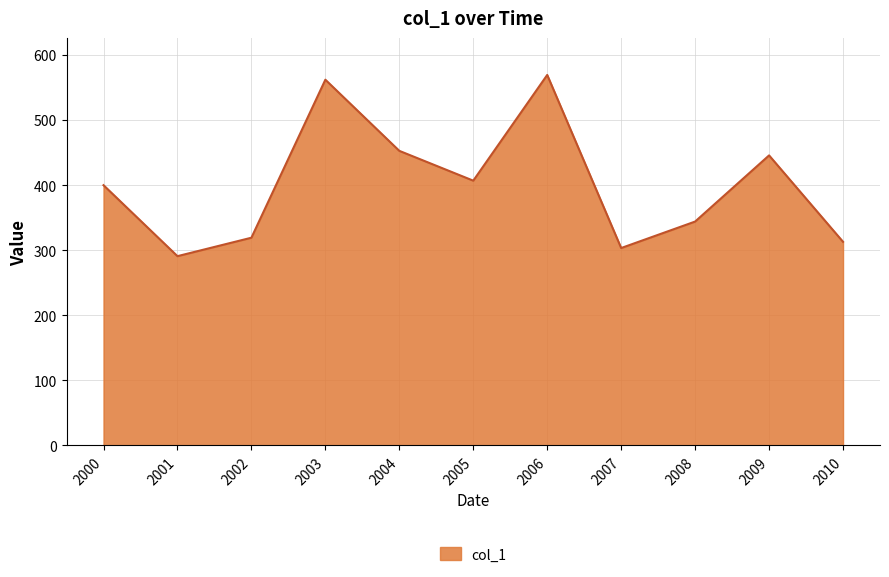

The chart shows a value of 569.2 at 2006. True or false?

True